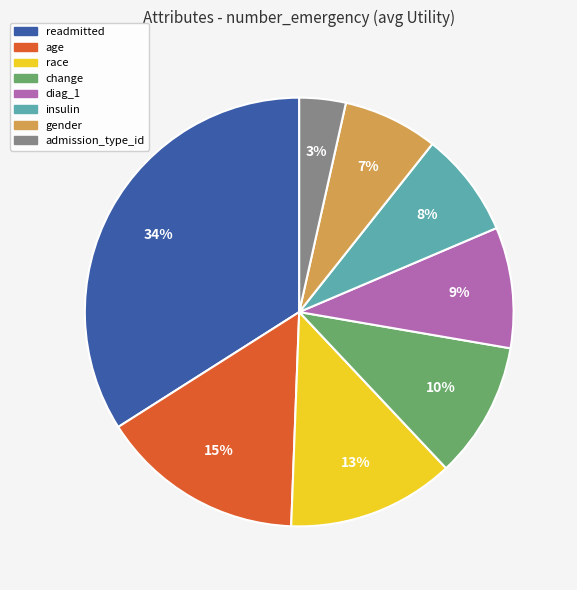

Is it true that readmitted is 34% of the pie?

True